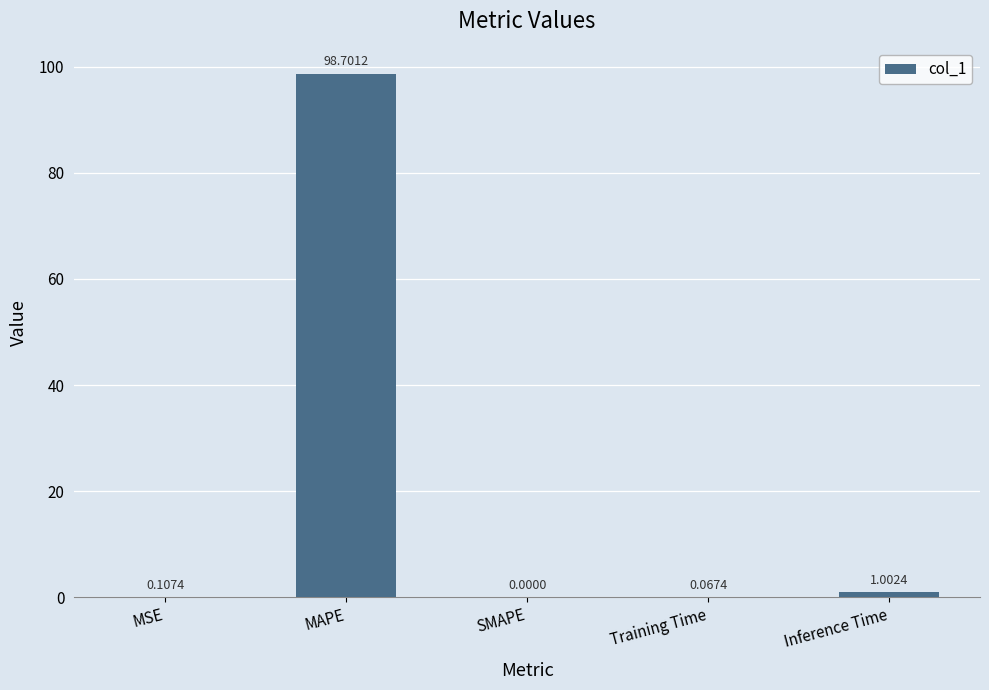

How many positive values are there?

4